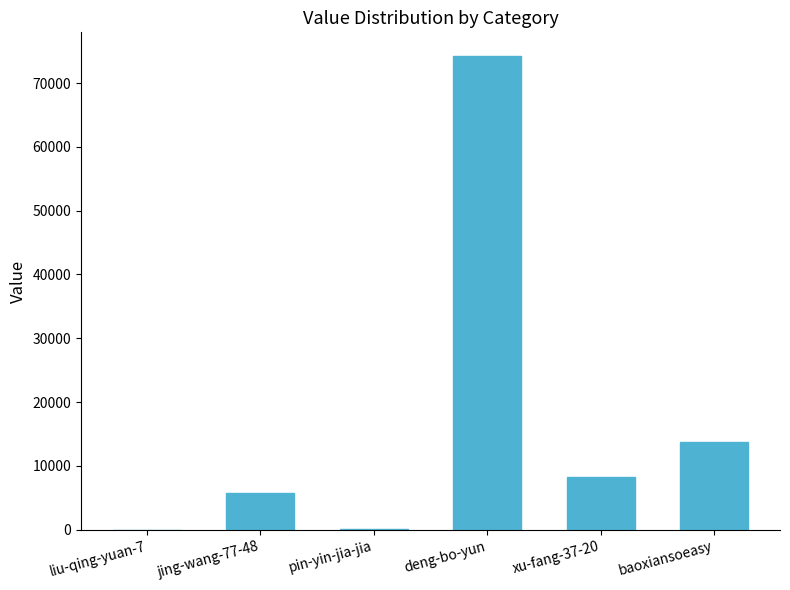

The value at xu-fang-37-20 is 12807. True or false?

False